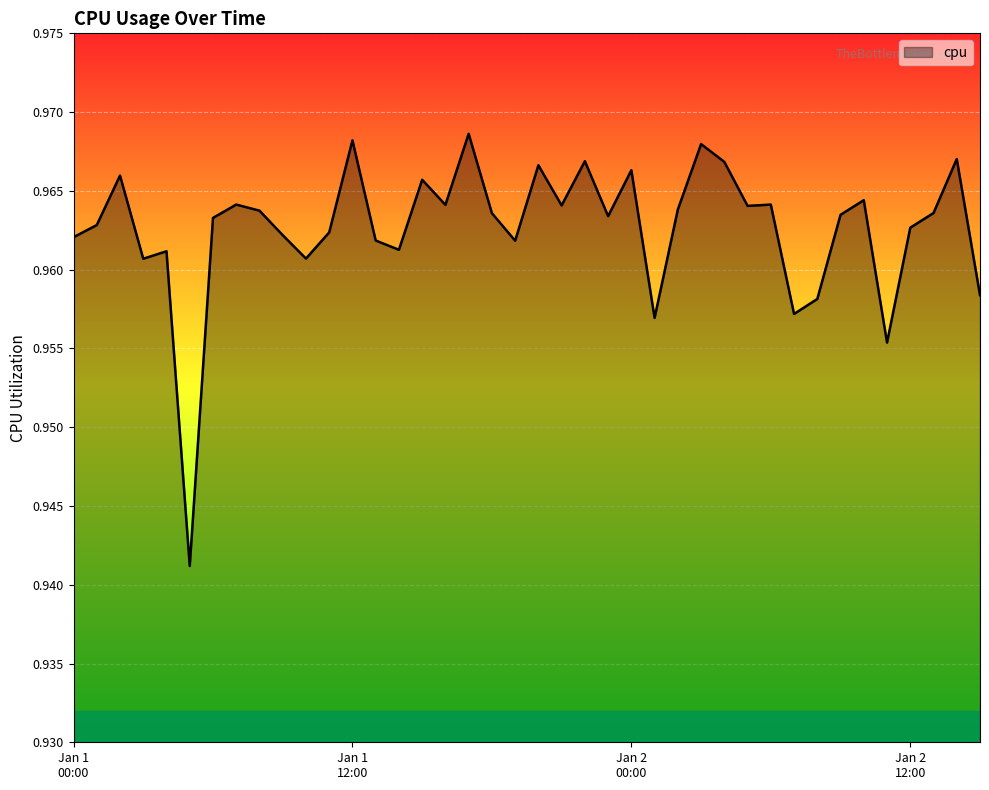

List the labels in order of value, largest first.

2017-01-01 17:00:00, 2017-01-01 12:00:00, 2017-01-02 03:00:00, 2017-01-02 14:00:00, 2017-01-01 22:00:00, 2017-01-02 04:00:00, 2017-01-01 20:00:00, 2017-01-02 00:00:00, 2017-01-01 02:00:00, 2017-01-01 15:00:00, 2017-01-02 10:00:00, 2017-01-01 07:00:00, 2017-01-02 06:00:00, 2017-01-01 16:00:00, 2017-01-01 21:00:00, 2017-01-02 05:00:00, 2017-01-02 02:00:00, 2017-01-01 08:00:00, 2017-01-02 13:00:00, 2017-01-01 18:00:00, 2017-01-02 09:00:00, 2017-01-01 23:00:00, 2017-01-01 06:00:00, 2017-01-01 01:00:00, 2017-01-02 12:00:00, 2017-01-01 11:00:00, 2017-01-01 09:00:00, 2017-01-01 00:00:00, 2017-01-01 13:00:00, 2017-01-01 19:00:00, 2017-01-01 14:00:00, 2017-01-01 04:00:00, 2017-01-01 10:00:00, 2017-01-01 03:00:00, 2017-01-02 15:00:00, 2017-01-02 08:00:00, 2017-01-02 07:00:00, 2017-01-02 01:00:00, 2017-01-02 11:00:00, 2017-01-01 05:00:00